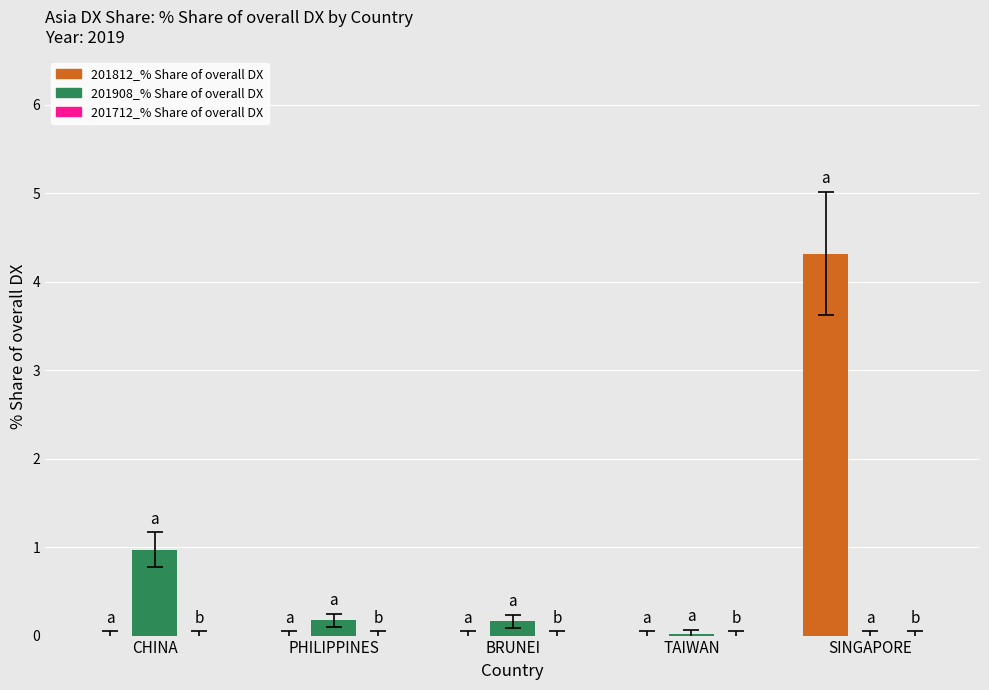

Which series has the largest total across all categories?

201812_% Share of overall DX